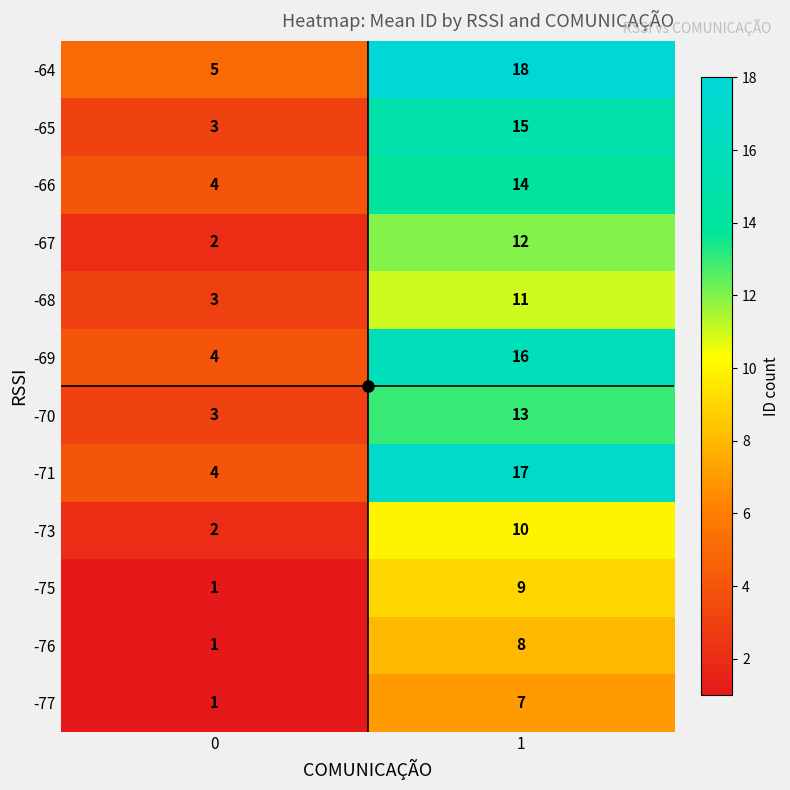

What is the total value across all series at 0?

33